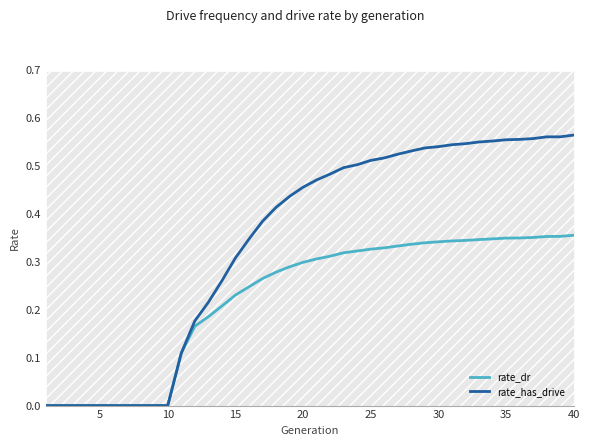

Which series has the largest range (max minus min)?

rate_has_drive